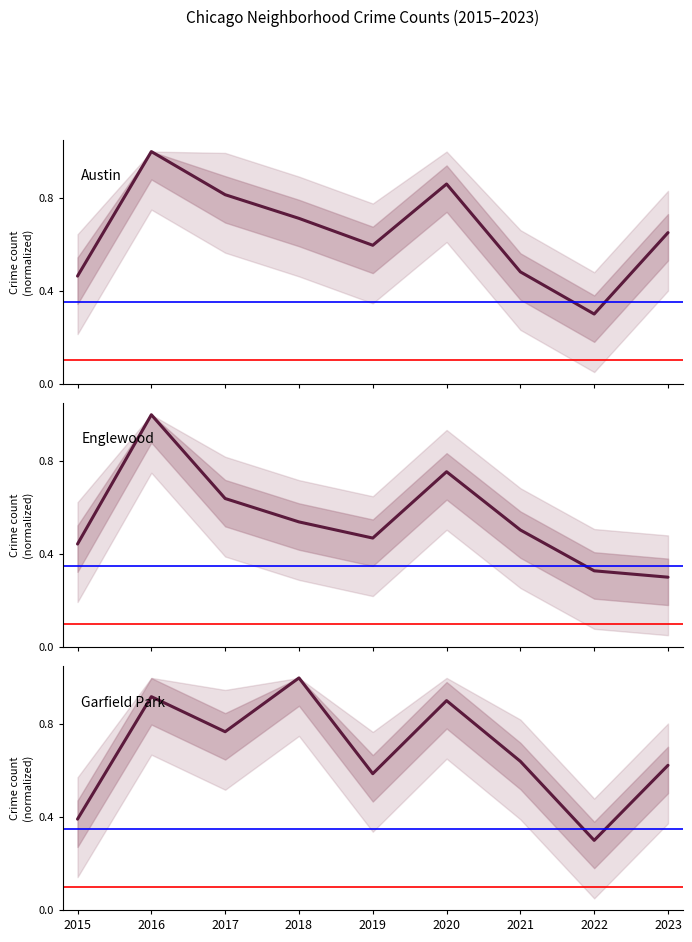

Between 2016 and 2023, which series saw the biggest shift?

Englewood